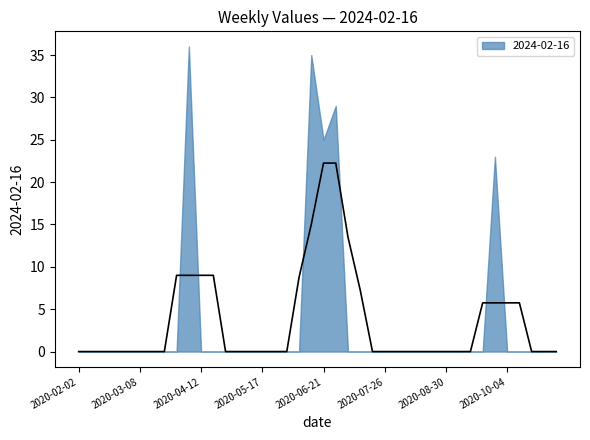

At which category does the data reach its first local valley?

2020-06-21